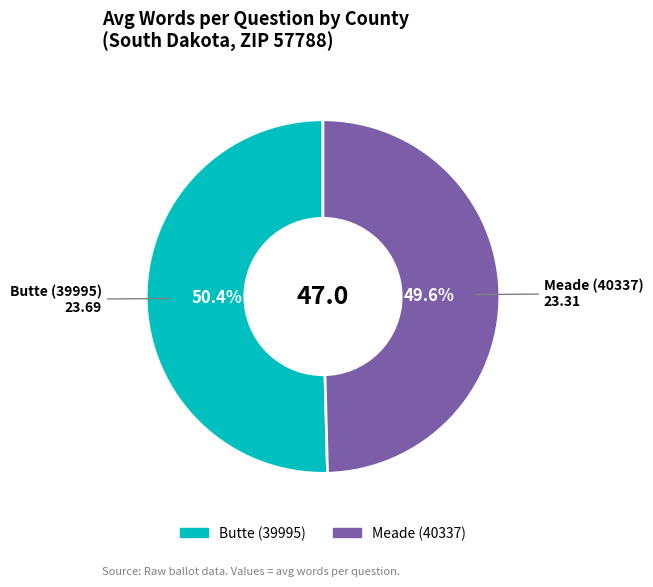

Approximately how many times larger is the value at Meade (40337) compared to Butte (39995)?

1.0